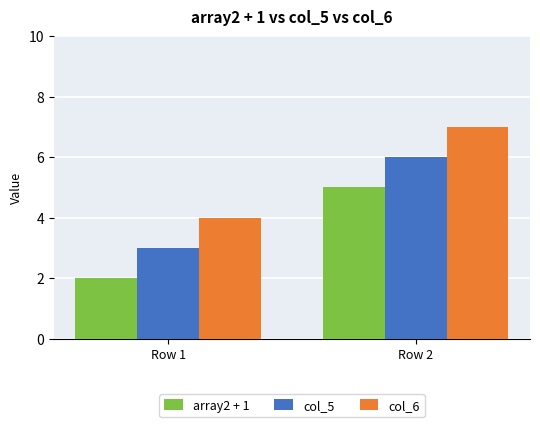

What is the value of the col_6 bar at the 1st from the left?

4